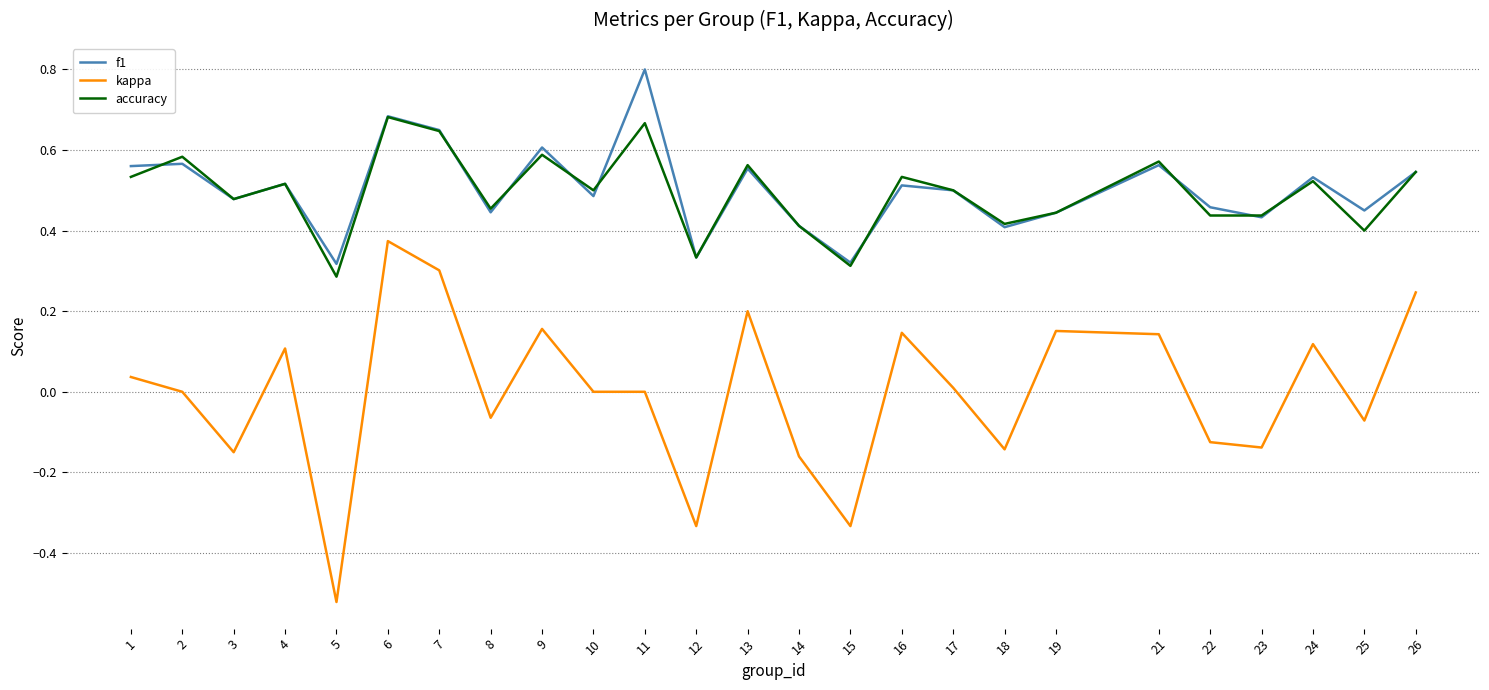

Which series has the largest range (max minus min)?

kappa